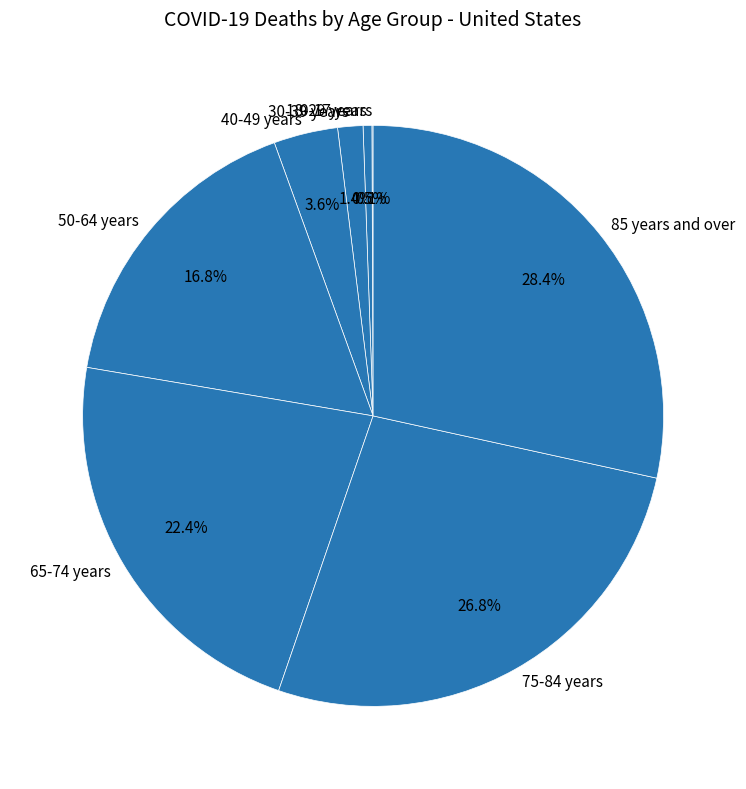

Is there any slice that represents more than half of the pie?

No